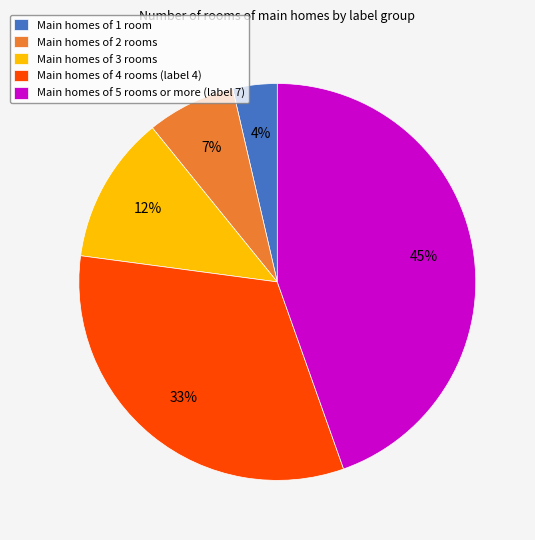

Is there any slice that represents more than half of the pie?

No